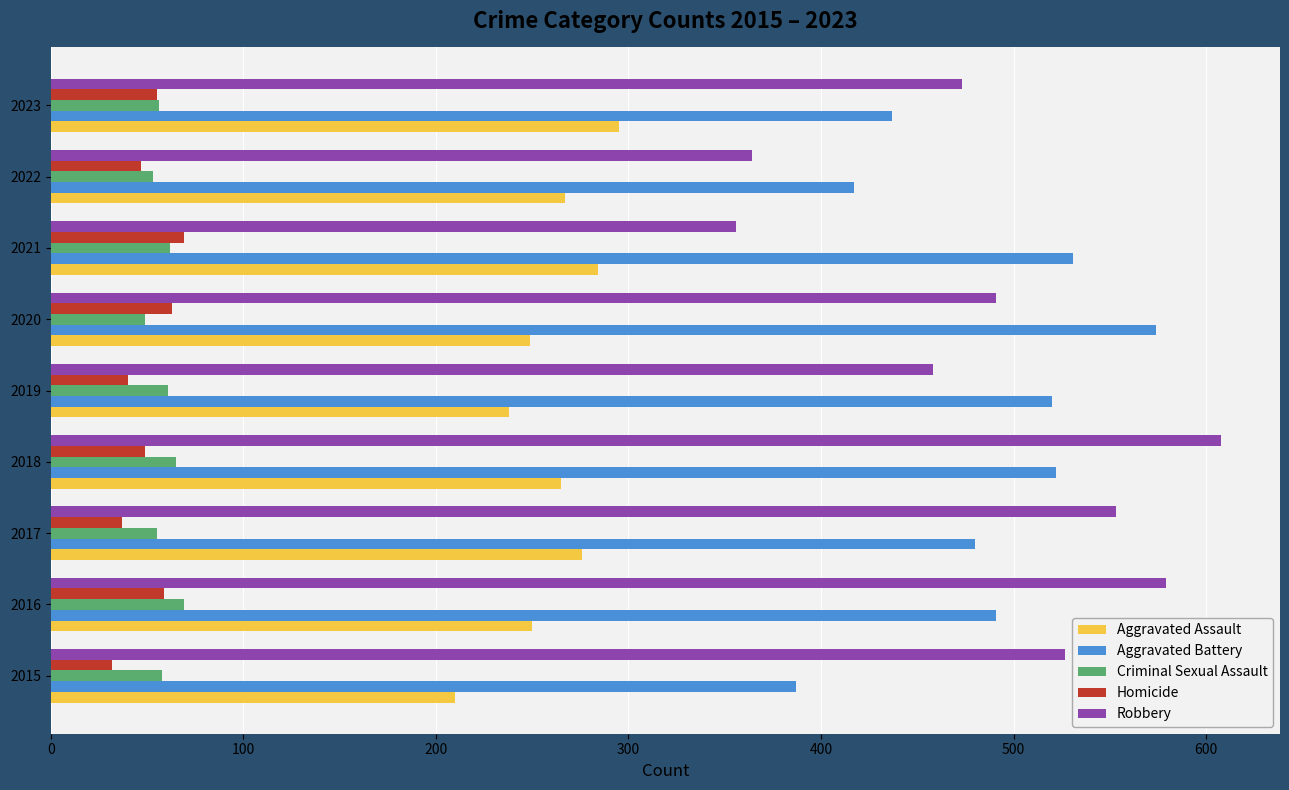

What value does the Homicide series have at 2018?

49